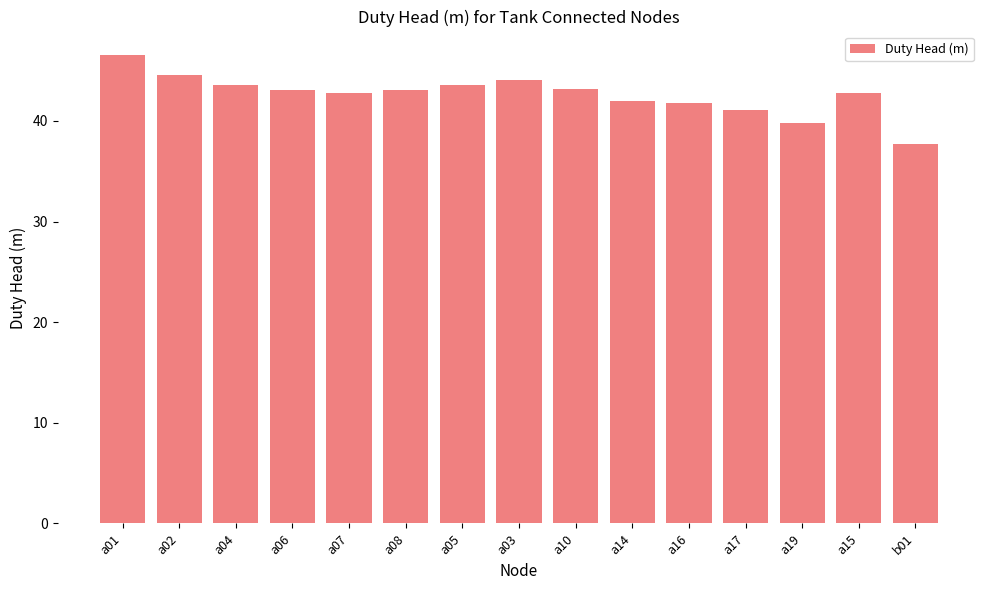

Does the chart contain stacked bars?

No